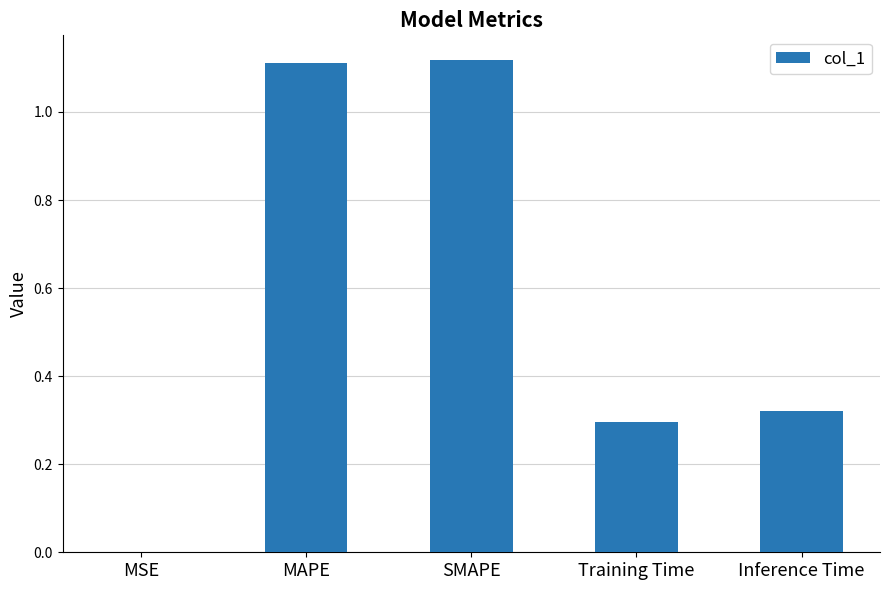

What is the sum of all values?

2.8